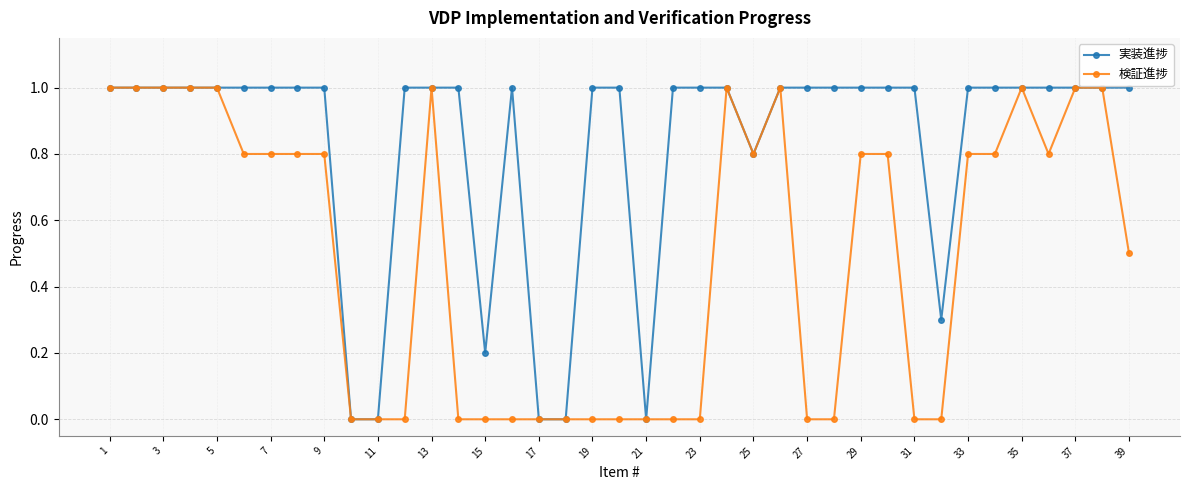

True or false: 実装進捗 has more than 0 points higher than both neighbors.

True